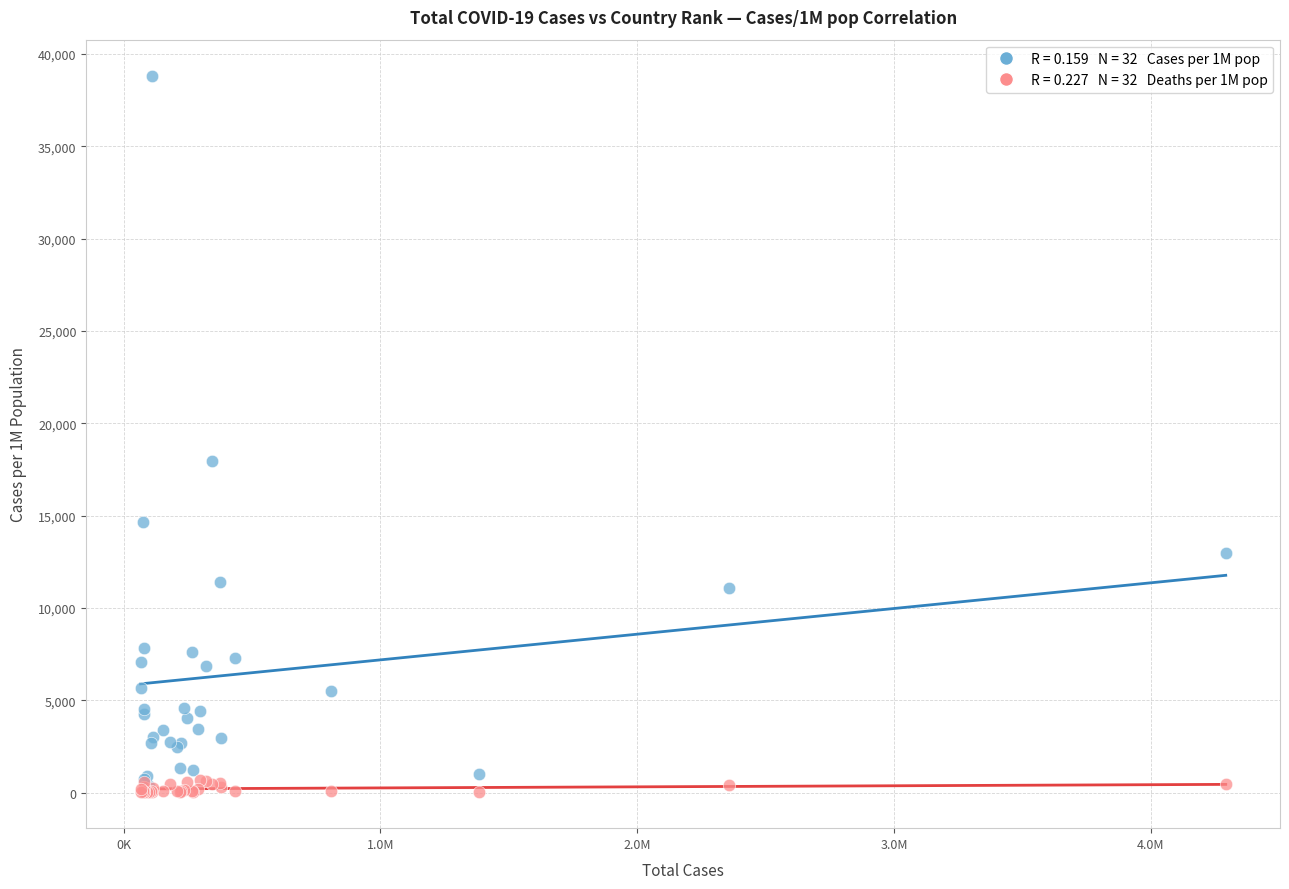

Across all series, what Y value is closest to 19425?

17964